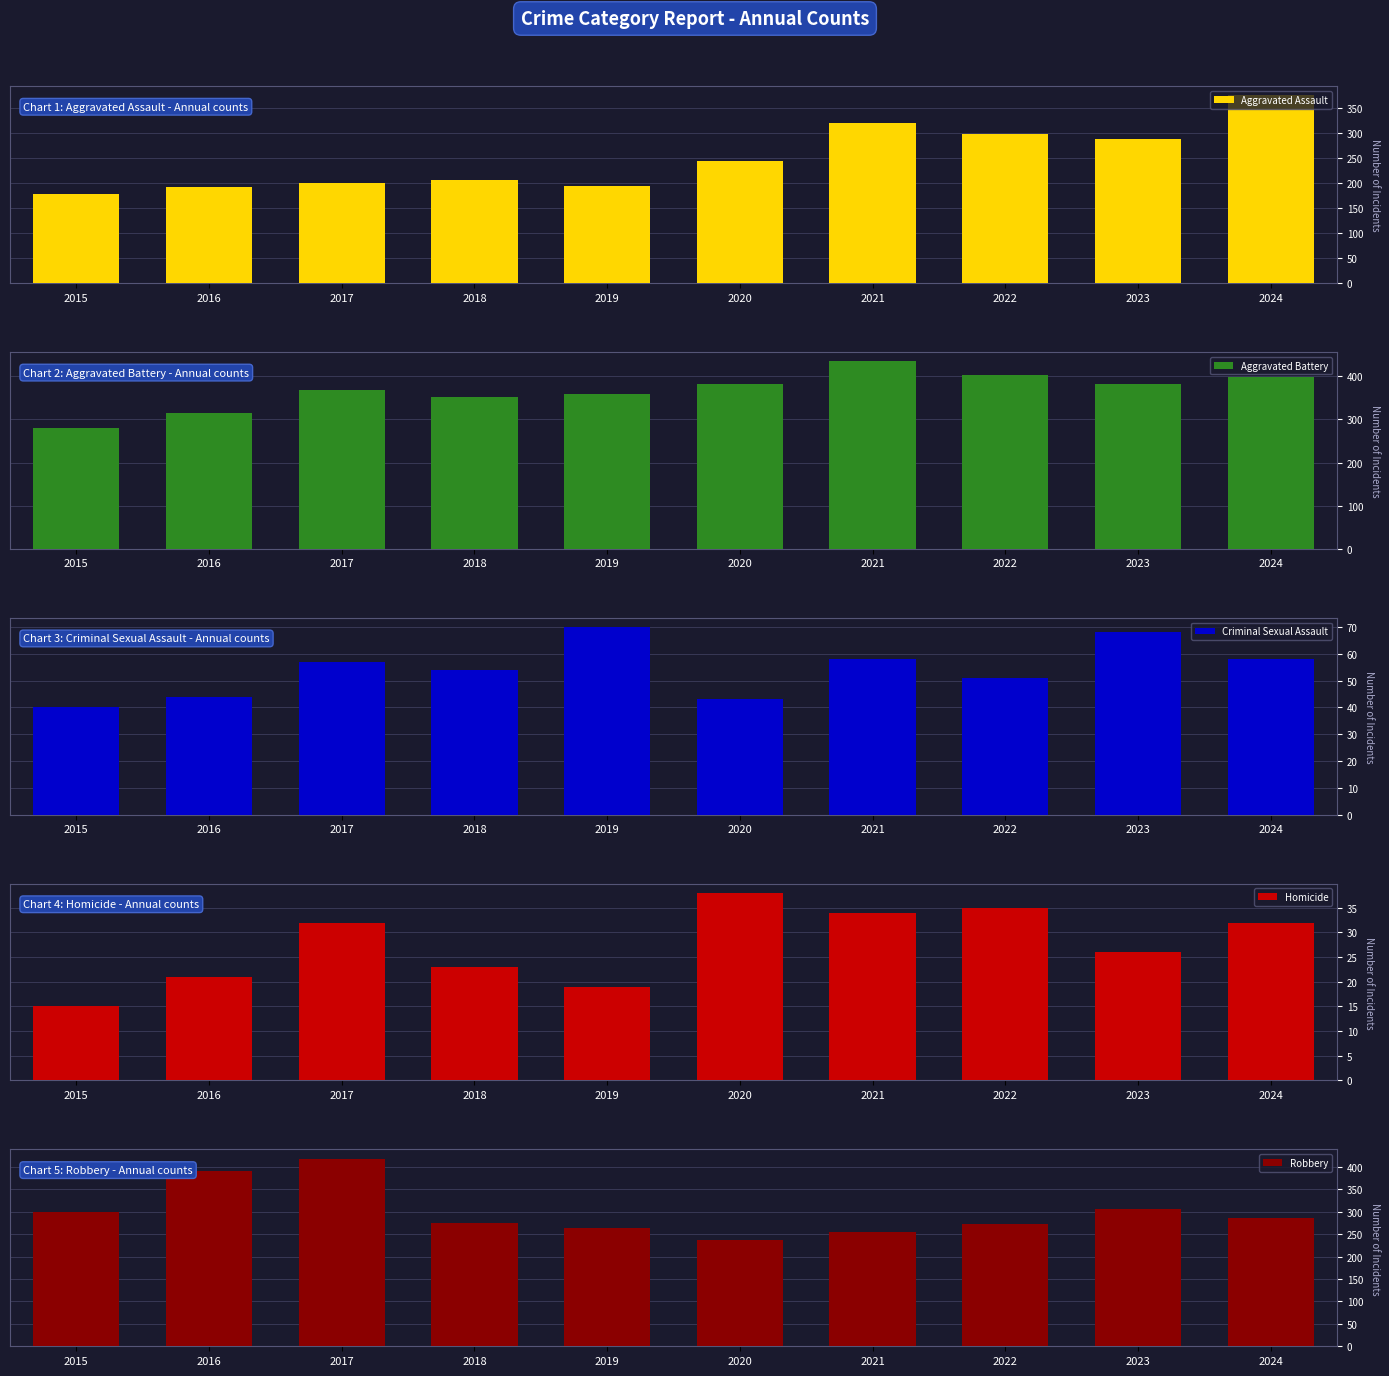

Reading left to right, transcribe all the data shown in this chart.

Aggravated Assault: 177	192	200	206	194	244	319	297	287	375
Aggravated Battery: 281	315	369	351	358	383	435	403	383	398
Criminal Sexual Assault: 40	44	57	54	70	43	58	51	68	58
Homicide: 15	21	32	23	19	38	34	35	26	32
Robbery: 300	391	418	274	263	236	254	272	307	285